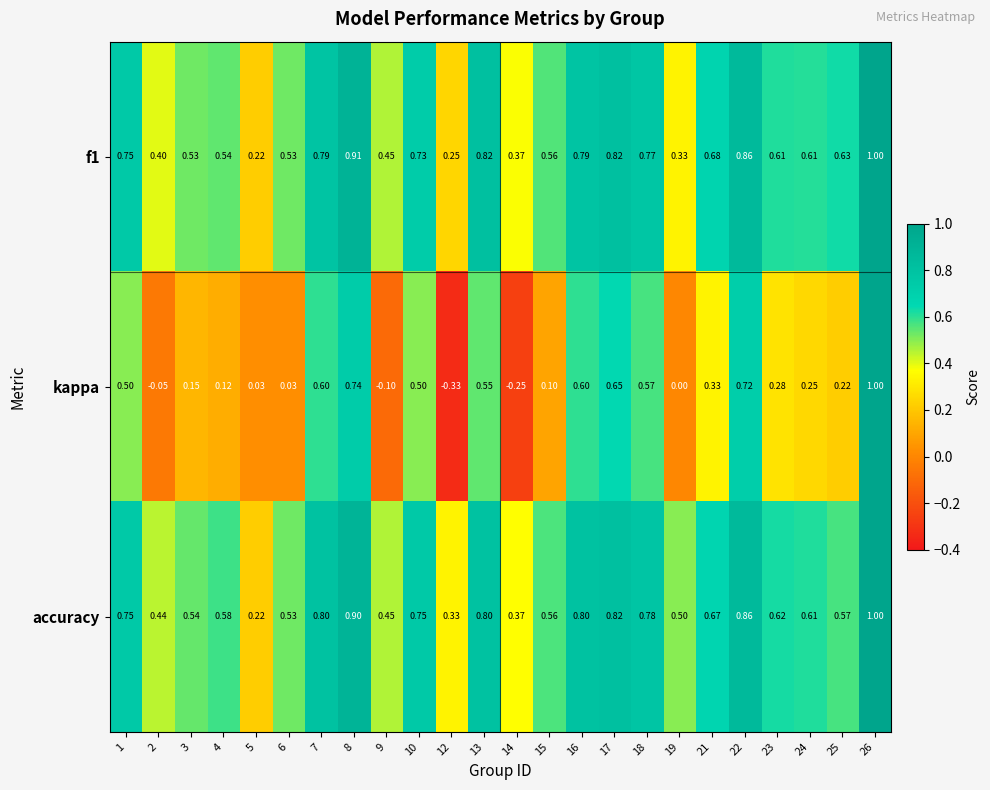

Which series has the largest range (max minus min)?

kappa